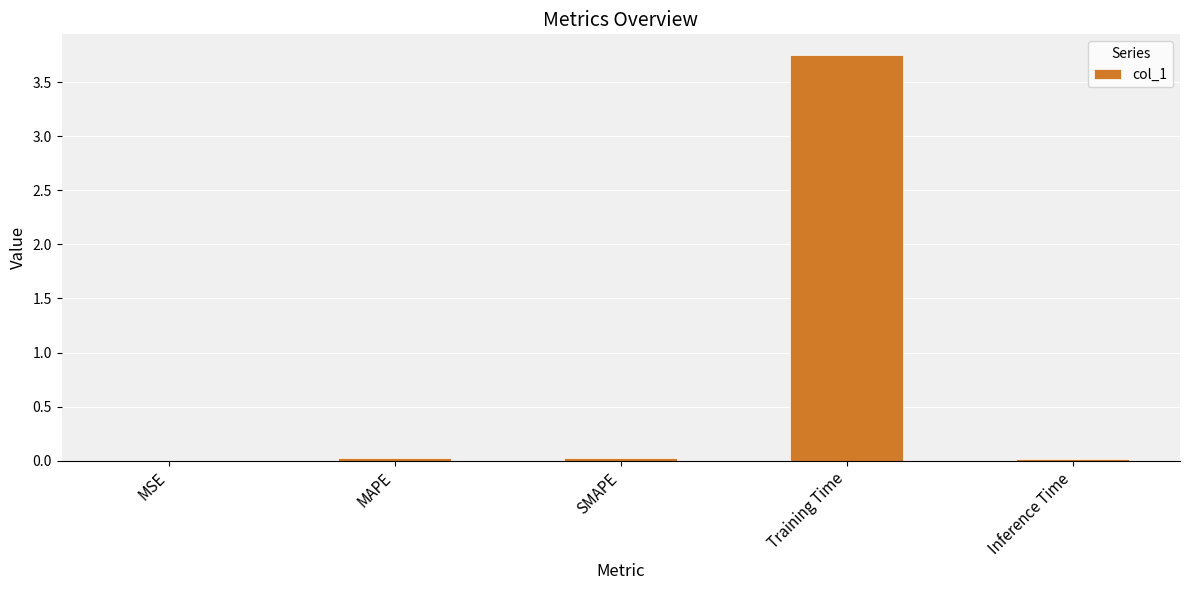

Is it true that the value at Training Time is 5.6?

False